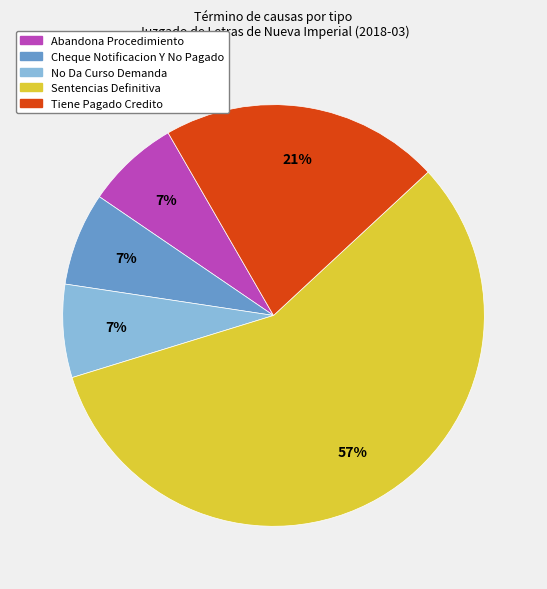

Combined, do Sentencias Definitiva and No Da Curso Demanda account for over 50%?

Yes